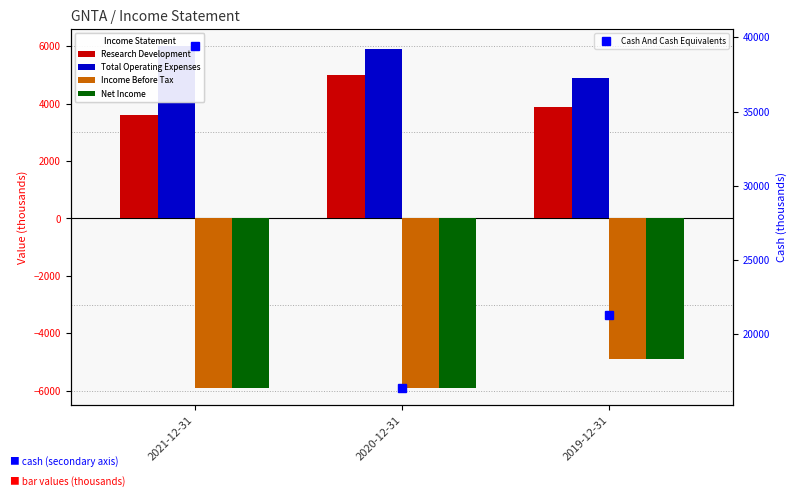

Between 2021-12-31 and 2019-12-31, which series saw the biggest shift?

Cash And Cash Equivalents